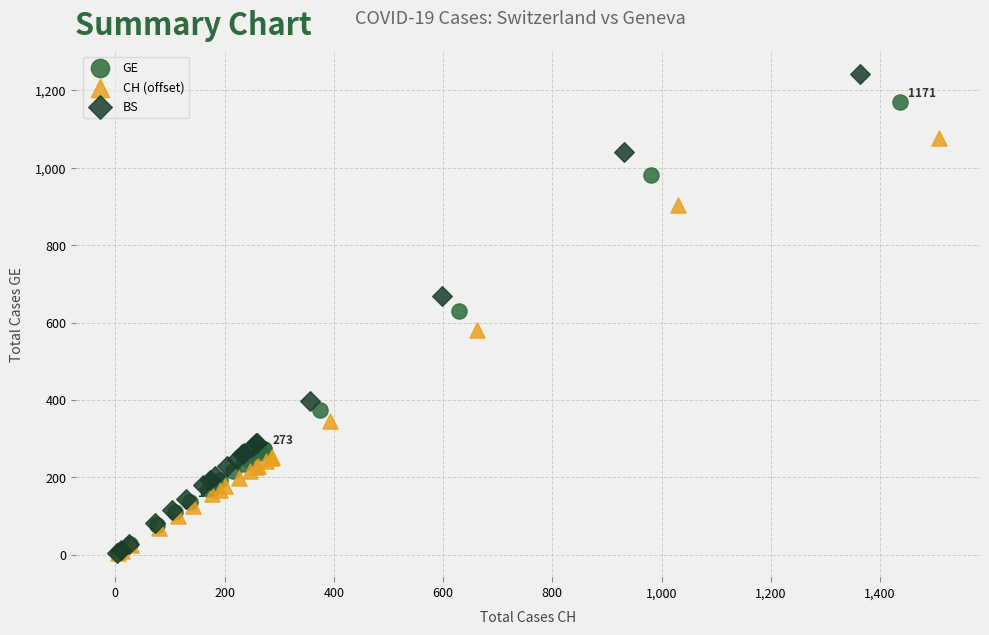

Which series contains the highest Y value?

BS